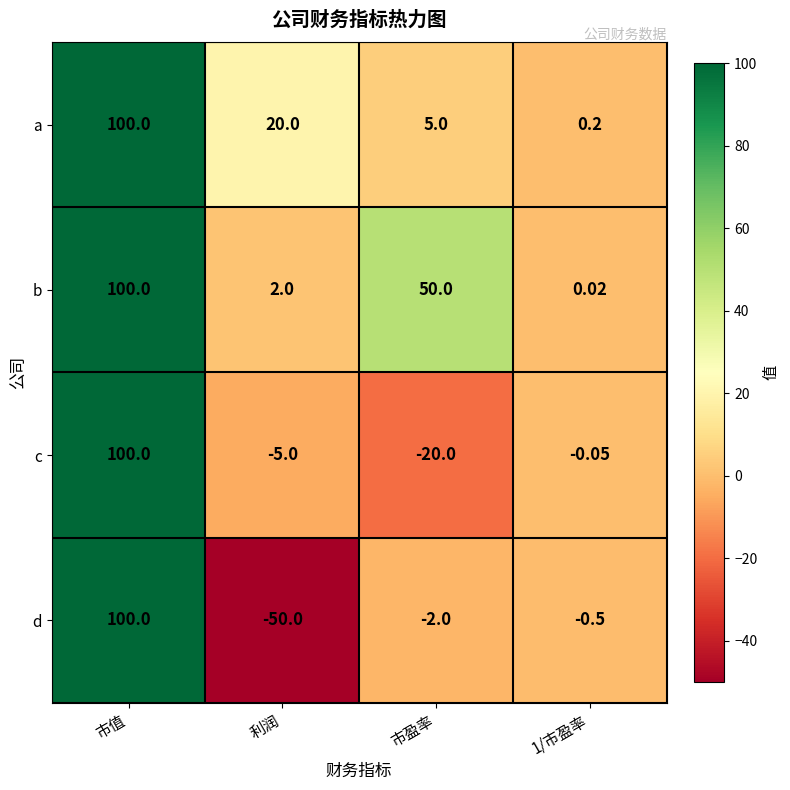

Is the value of d at 市值 greater than the value of a at 市盈率?

Yes